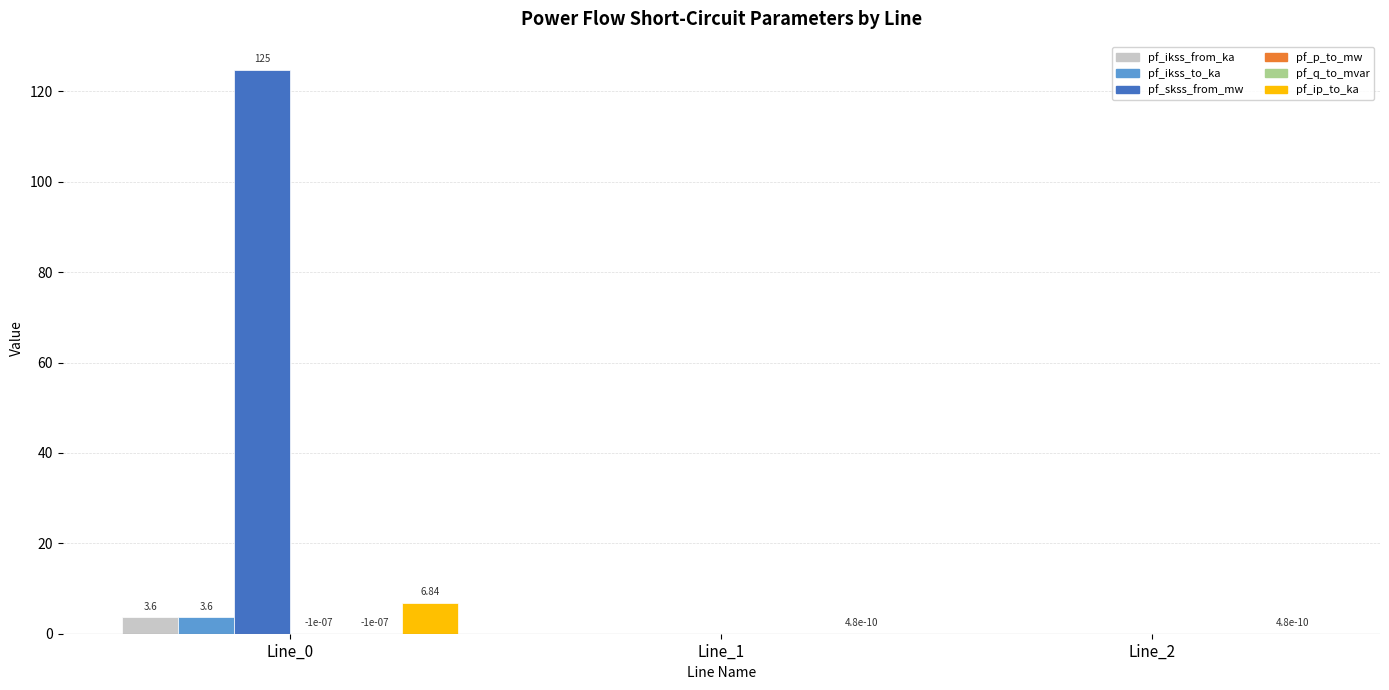

Which series has the largest total across all categories?

pf_skss_from_mw